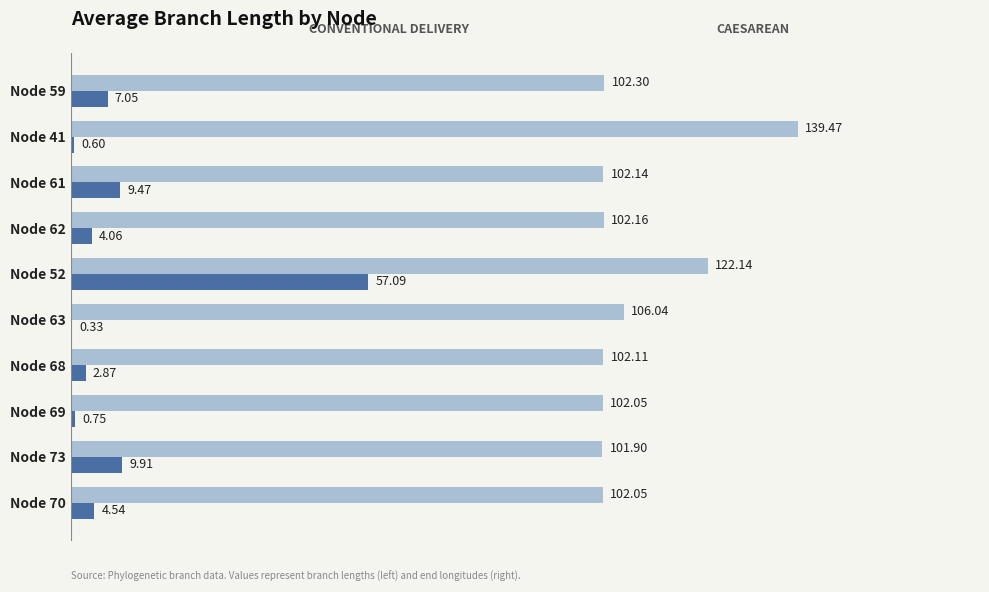

At which category is the sum across all series the highest?

Node 52